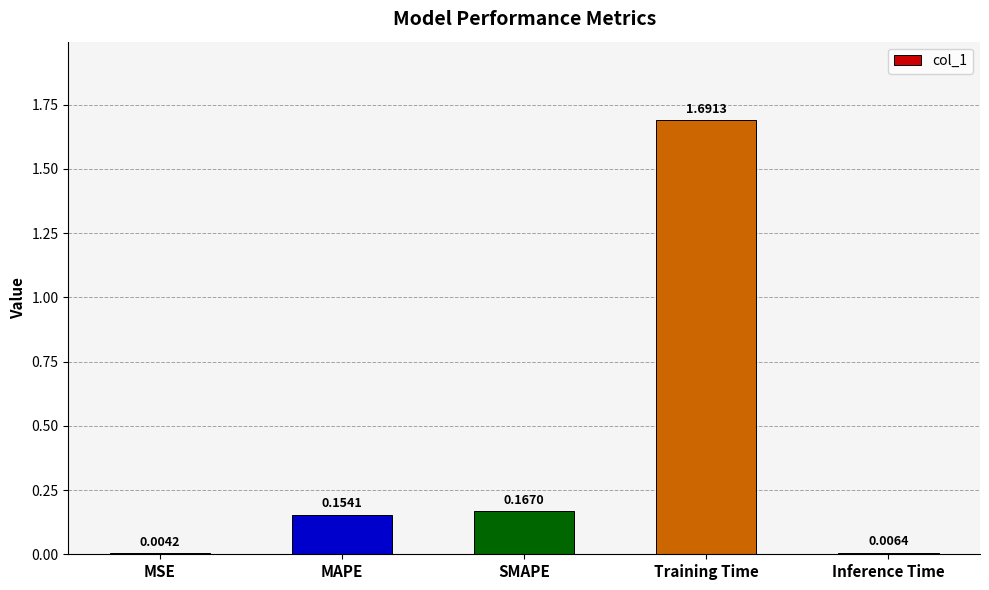

At which label is the value closest to 0?

MSE